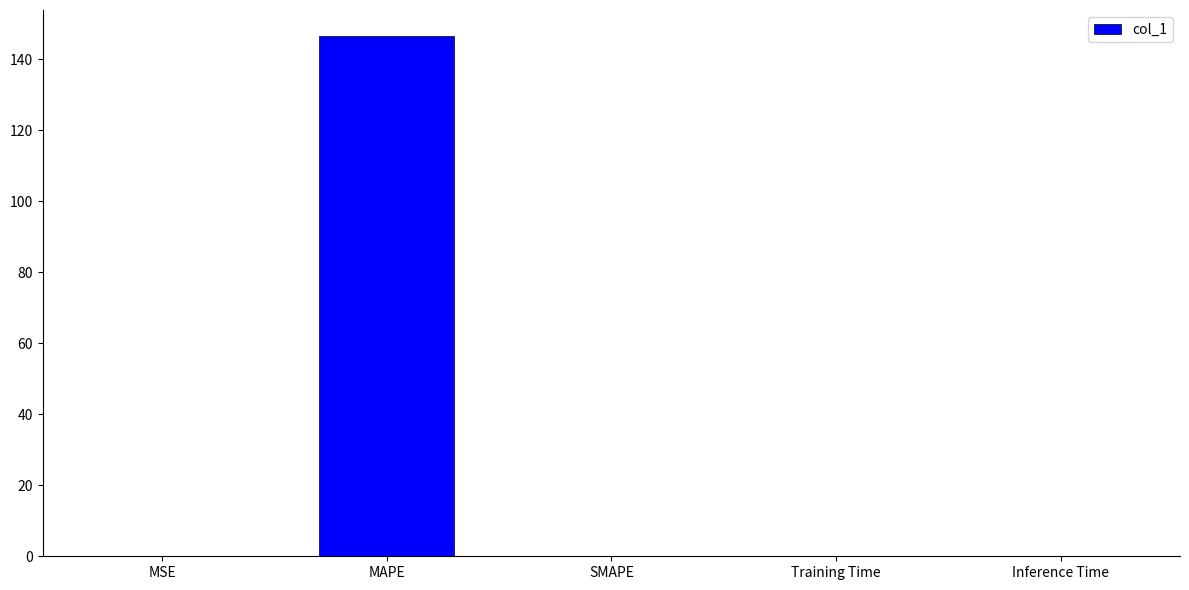

Is it true that the value at SMAPE is 100.6?

False